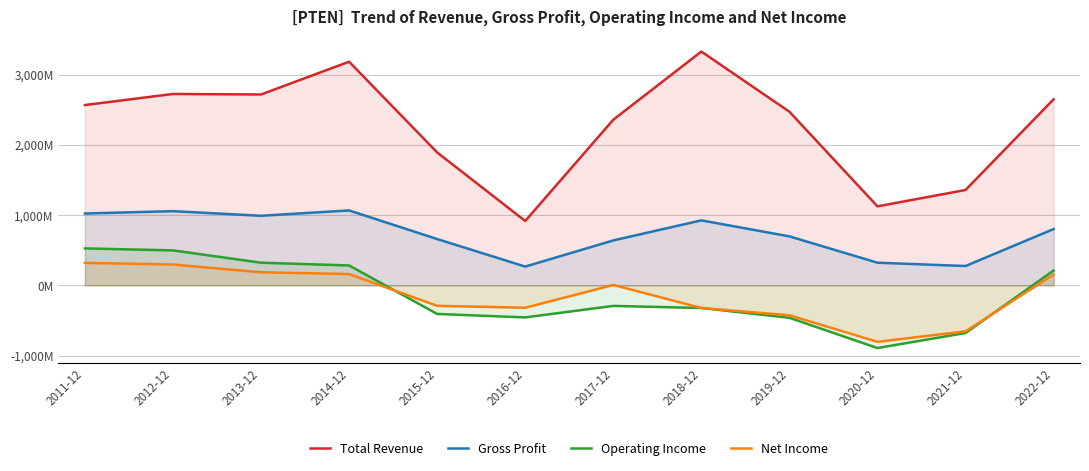

Where is the first local minimum for Gross Profit?

2013-12